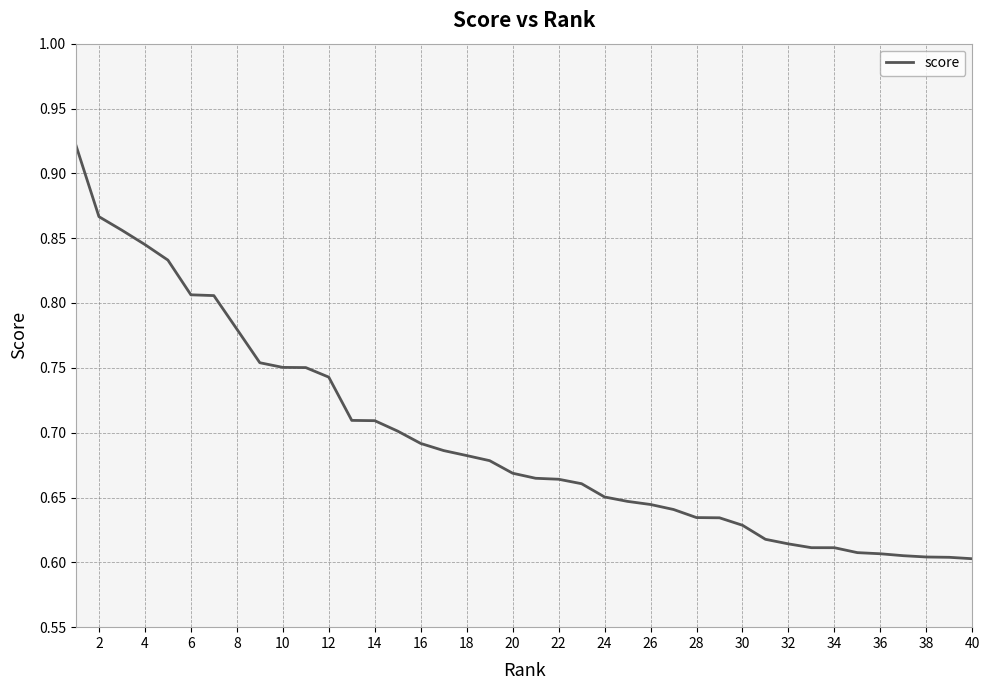

What is the difference between the maximum and minimum values?

0.3